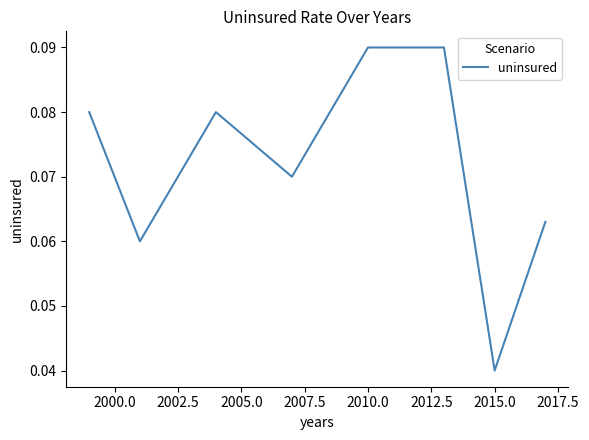

What is the sum of all values?

0.6